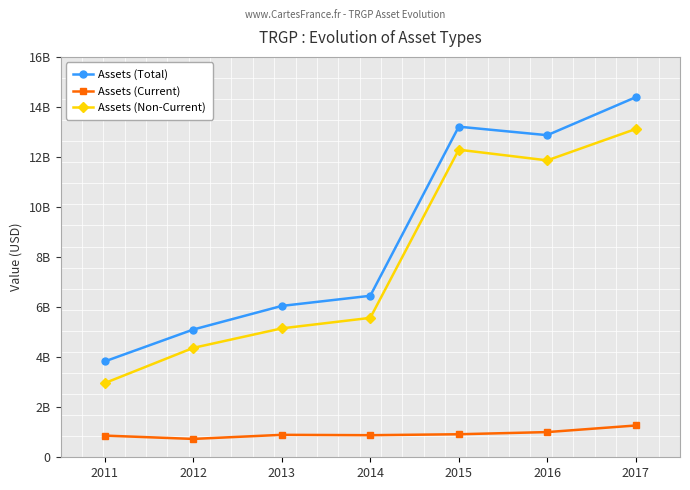

What are all the series names shown in the legend?

Assets (Total), Assets (Current), Assets (Non-Current)